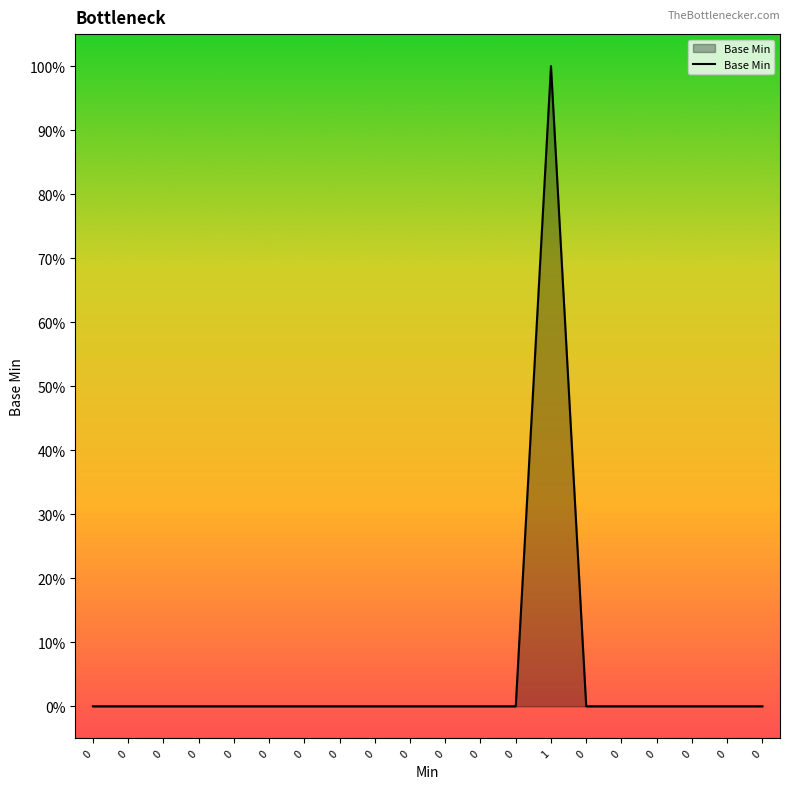

What is the sum of all values?

1